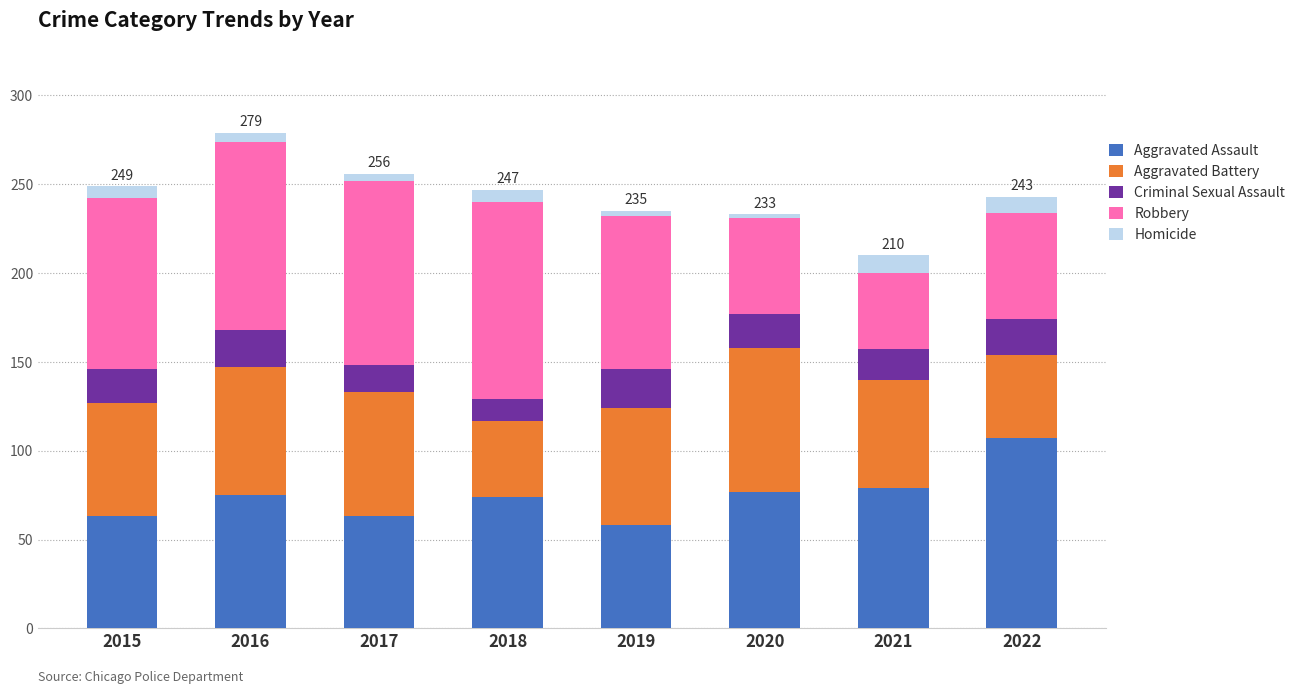

Is it true that Aggravated Assault equals 182 at 2022?

False